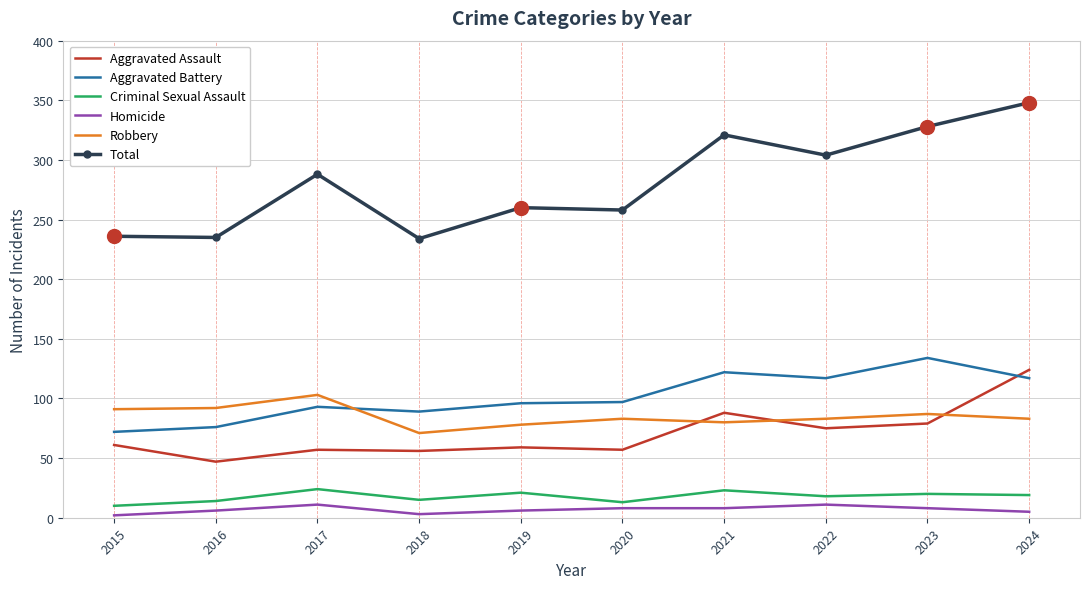

Which series has the largest total across all categories?

Total